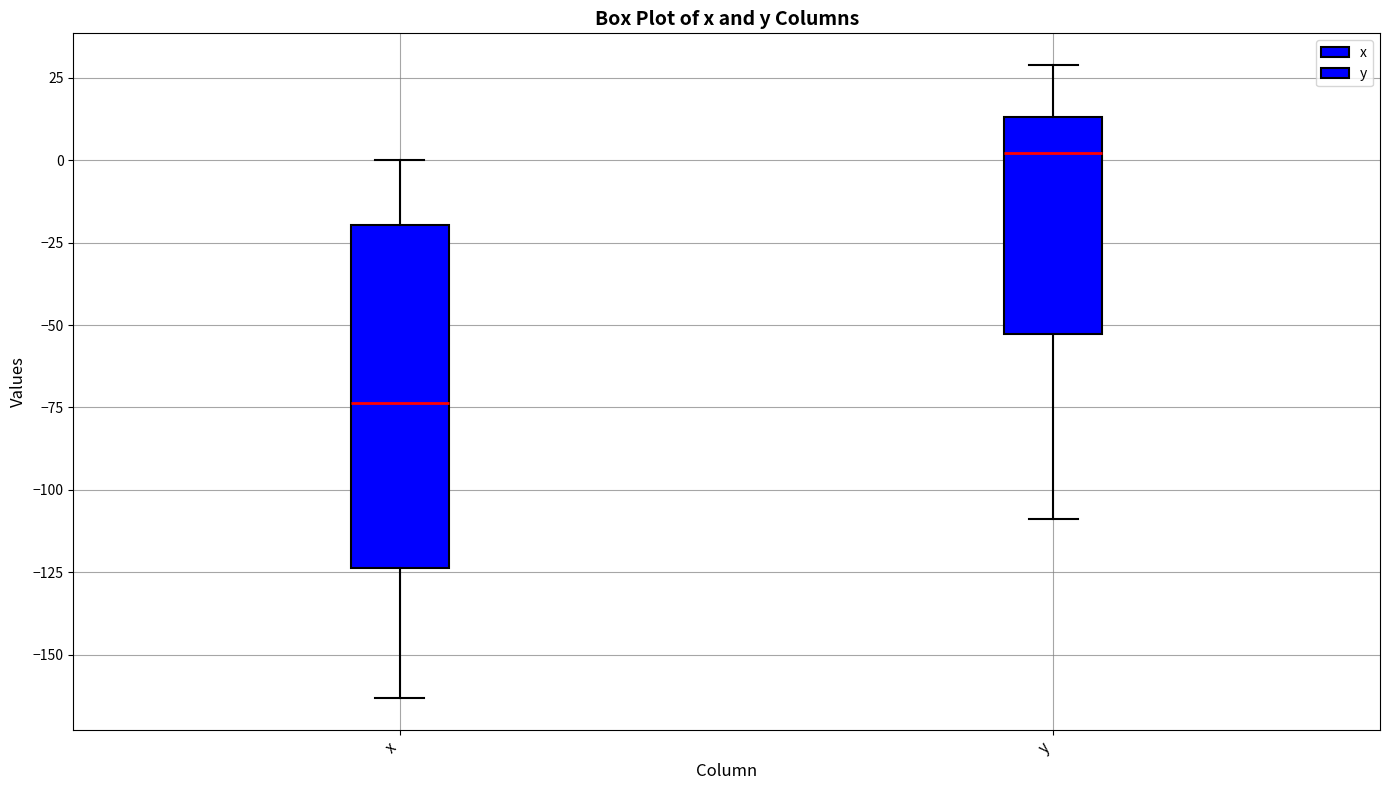

Reading left to right, transcribe this box plot: for each box, give where its median line is, the range the box spans, and where its two whiskers end, as read against the y-axis. The values are not printed on the chart, so give them approximately, as read against the axis.

x: median -75, box -125 to -20, whiskers -165 to 0
y: median 0, box -55 to 15, whiskers -110 to 30